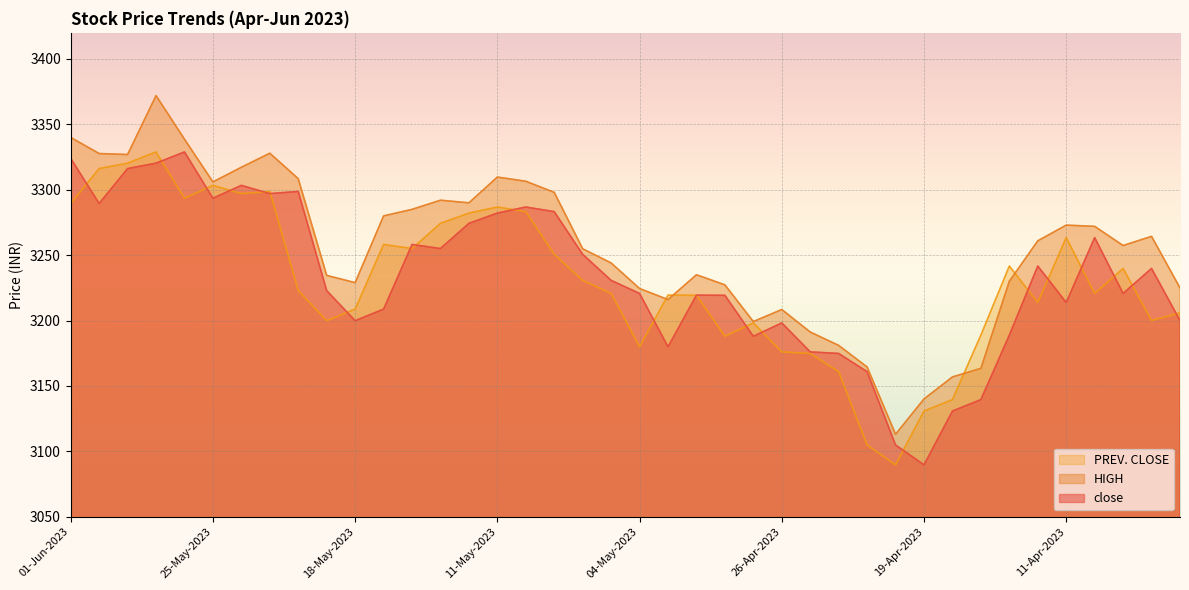

What is the average value of the close series?

3232.3